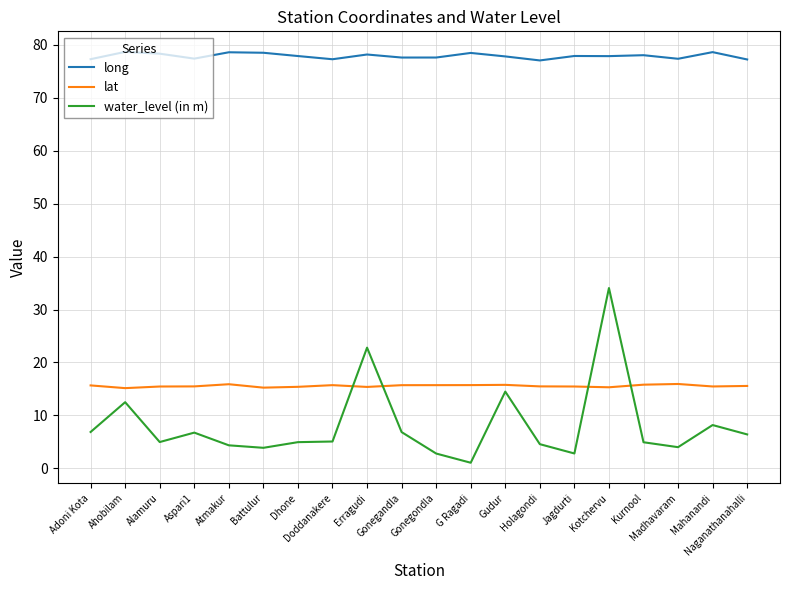

At which label does water_level (in m) reach its minimum?

G Ragadi